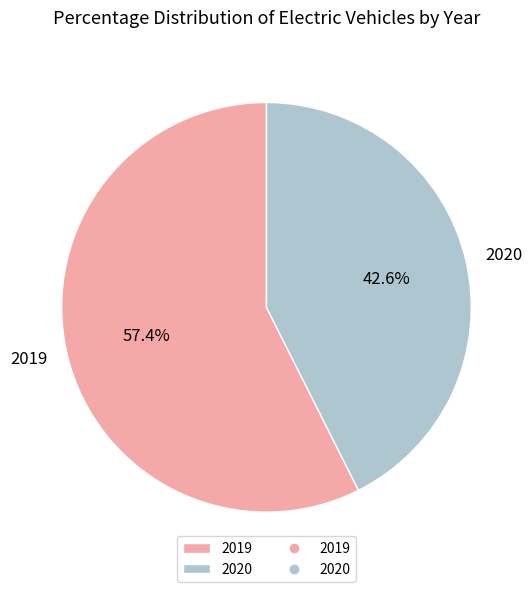

True or false: 2019 accounts for 57% of the total.

True